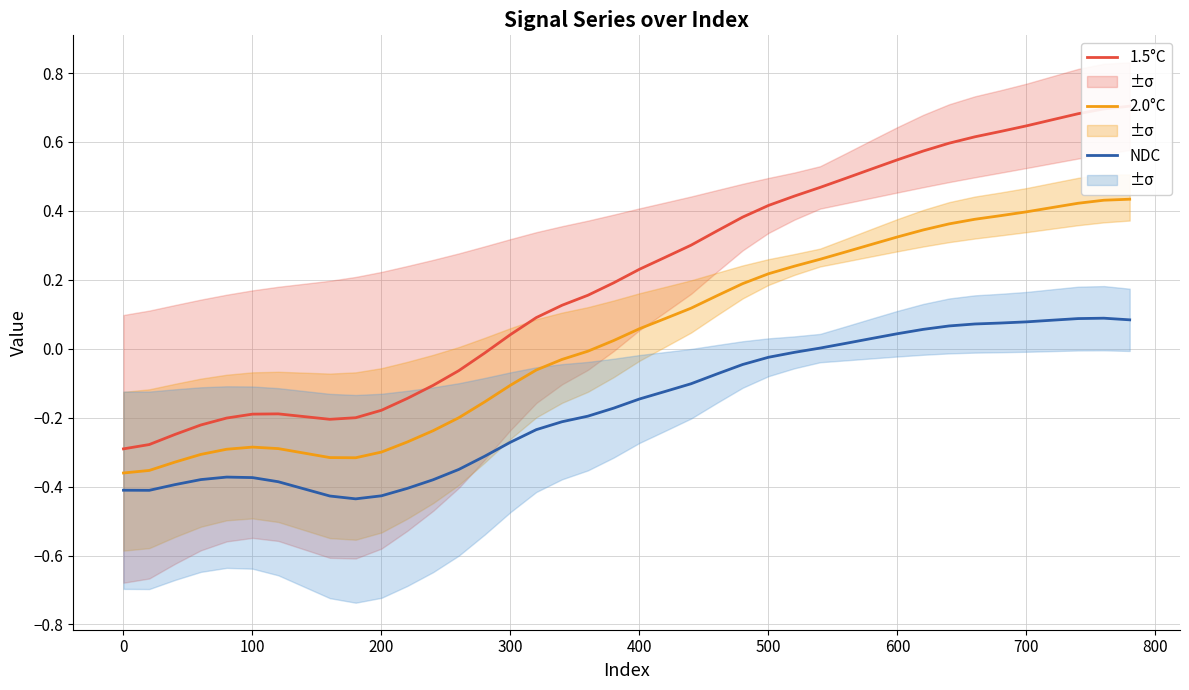

True or false: NDC has more than 1 interior local peaks.

False